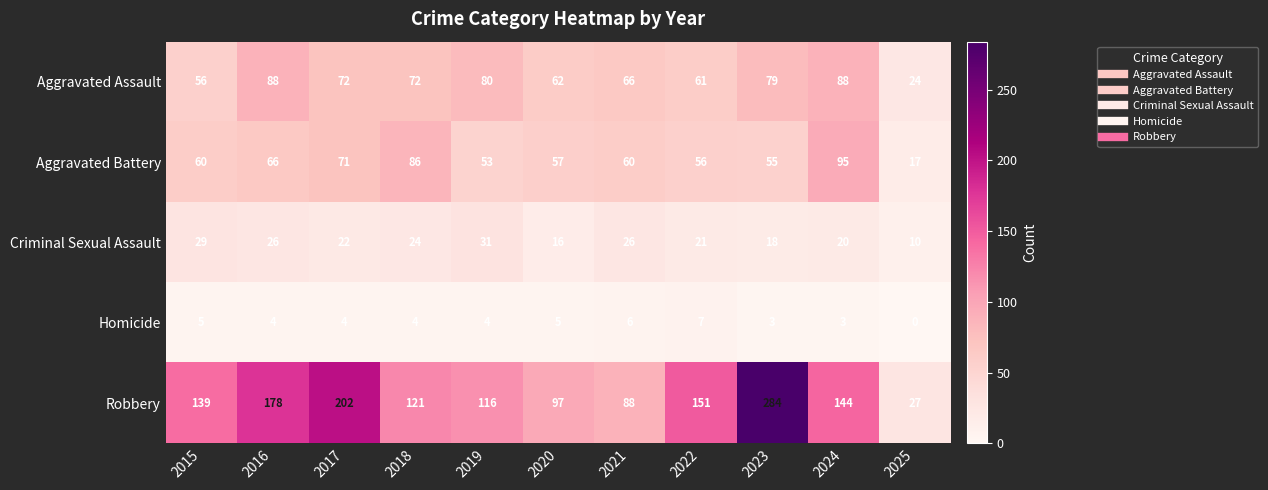

At which category is the sum across all series the highest?

2023